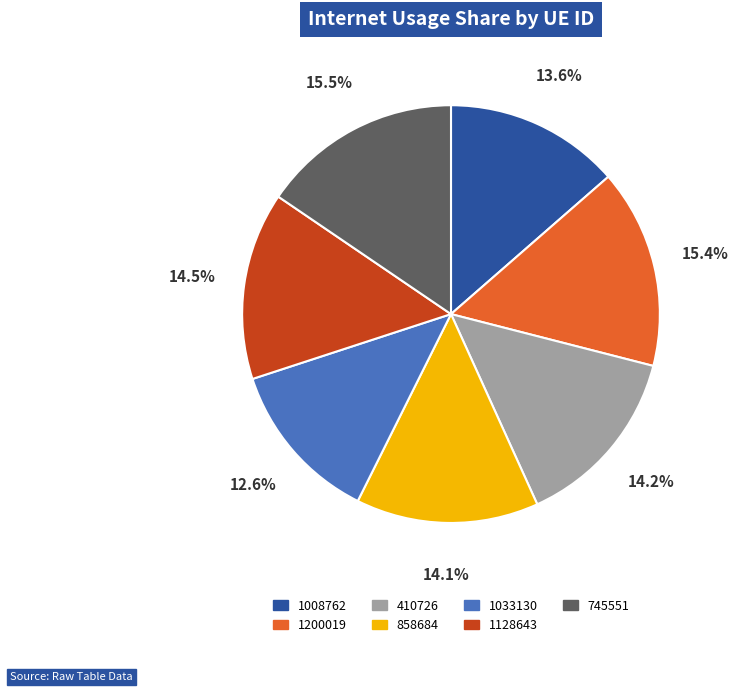

Do 858684 and 1128643 together represent more than half of the pie?

No